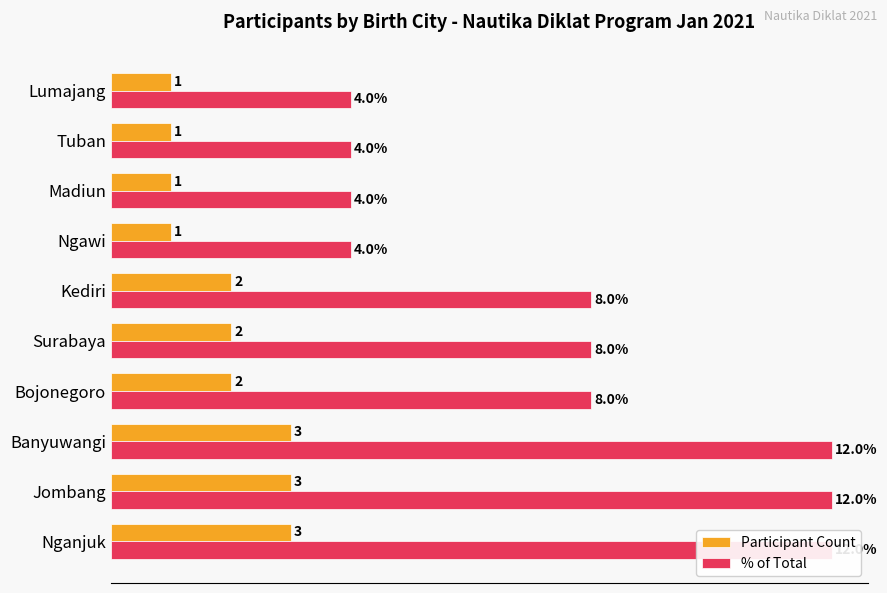

How many bars are there in each group?

2